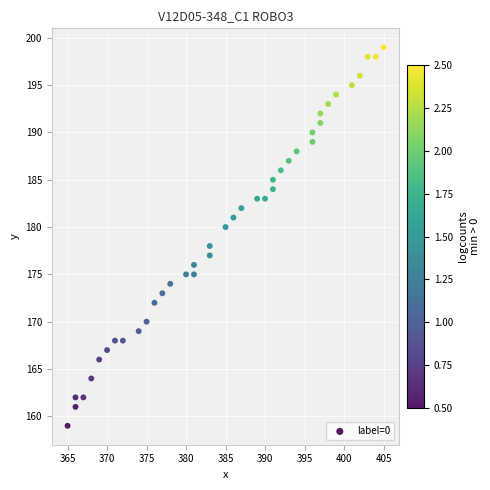

What is the range of Y values (max minus min)?

40